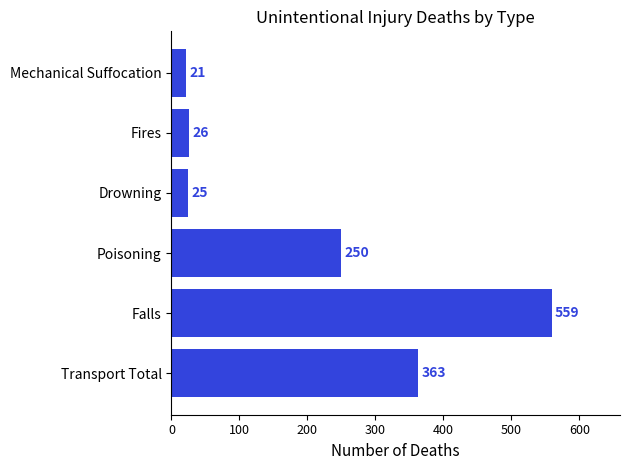

Reading bottom to top, extract all data points from this chart.

363	559	250	25	26	21